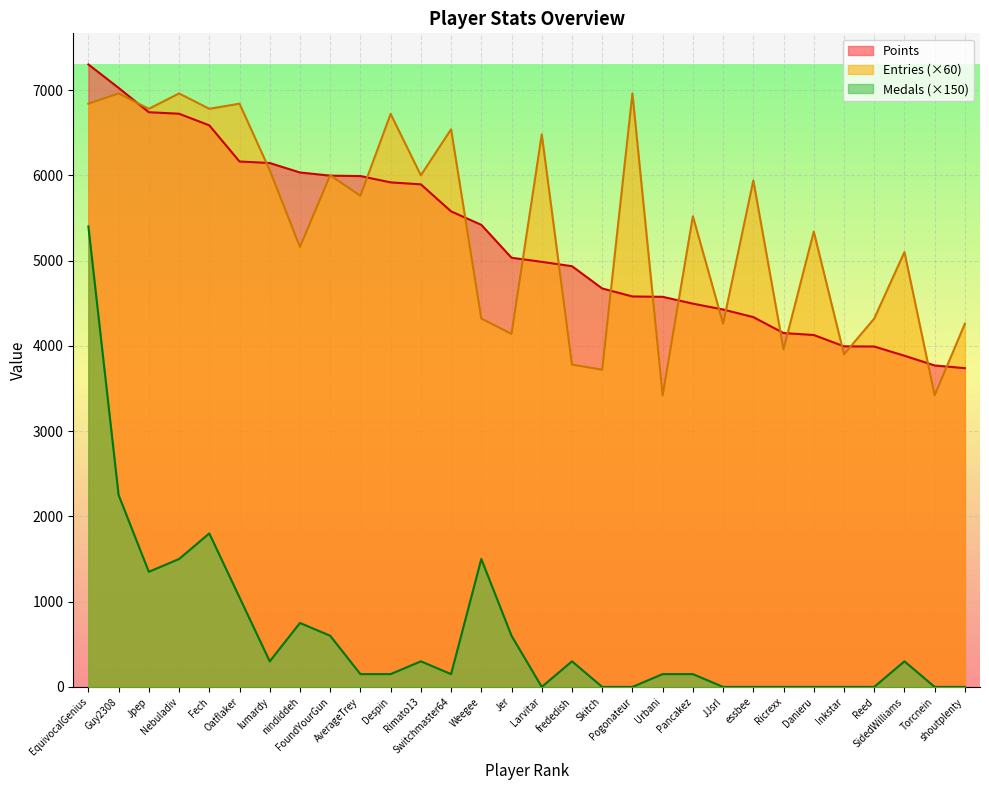

At which category does the chart reach its peak across all series?

EquivocalGenius